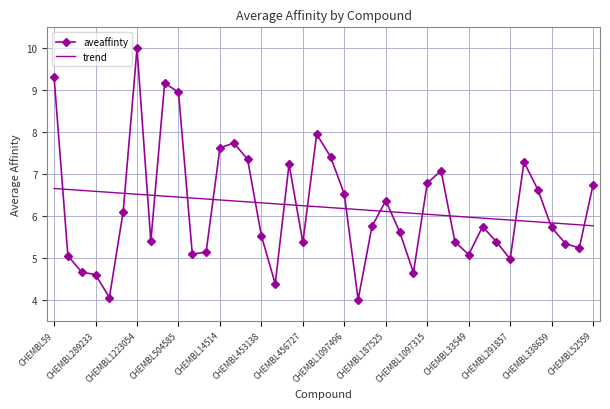

Which series has the largest range (max minus min)?

aveaffinty